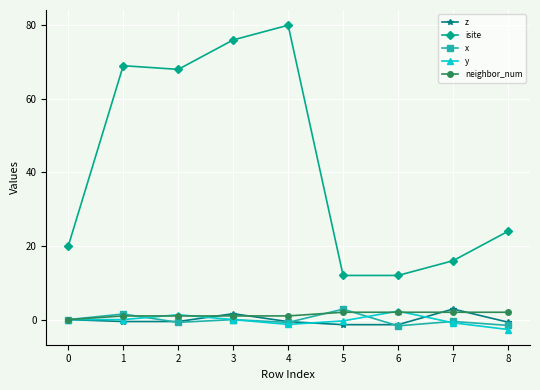

What is the maximum value shown in the chart?

80.0